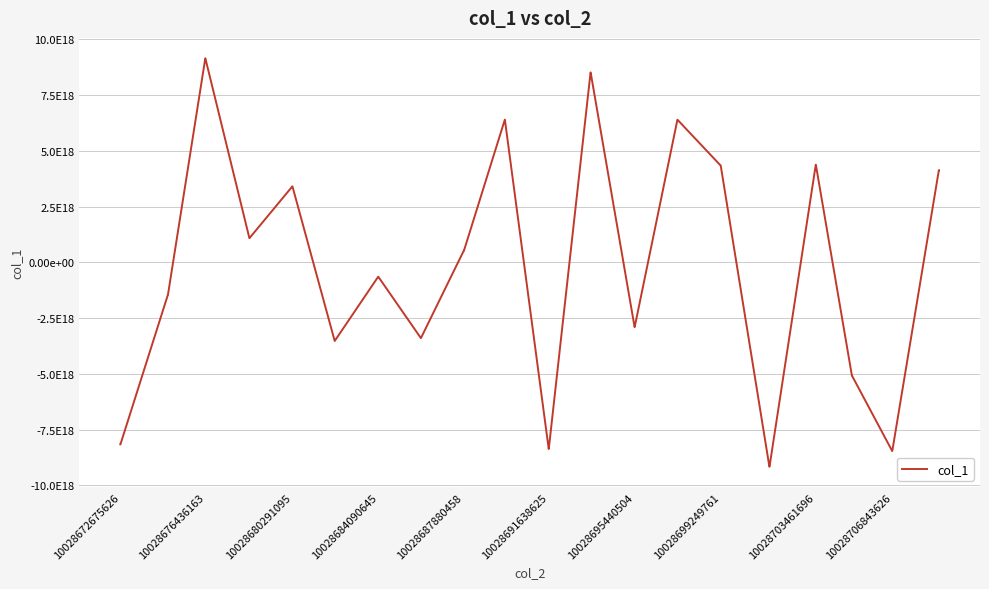

What is the difference between the second highest and minimum values?

18321690412997472256